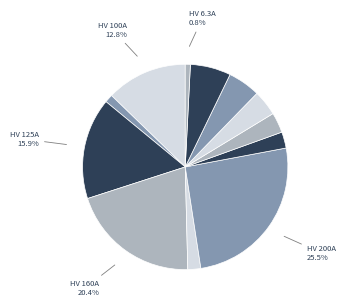

Rank the categories by value from lowest to highest.

HV 6.3A, HV 10A, HV 16A, HV 20A, HV 25A, HV 31.5A, HV 40A, HV 50A, HV 100A, HV 125A, HV 160A, HV 200A